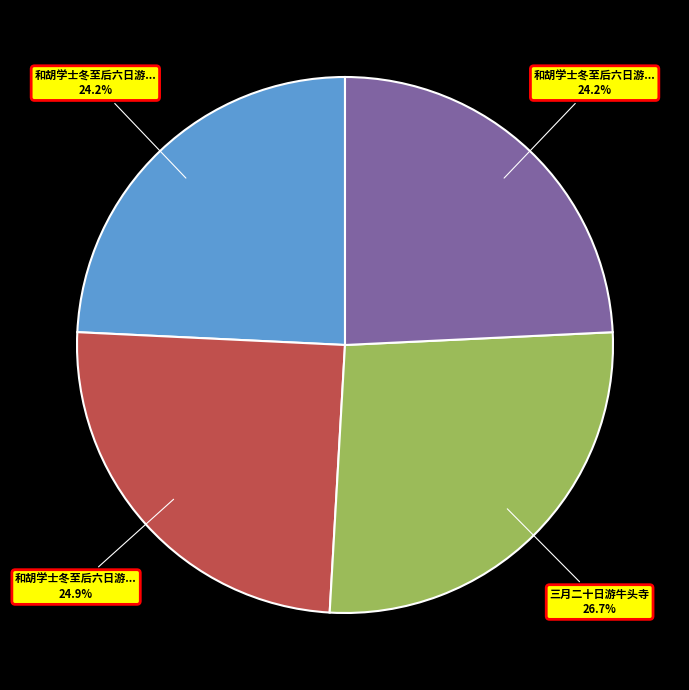

Is there a majority slice in this chart?

No